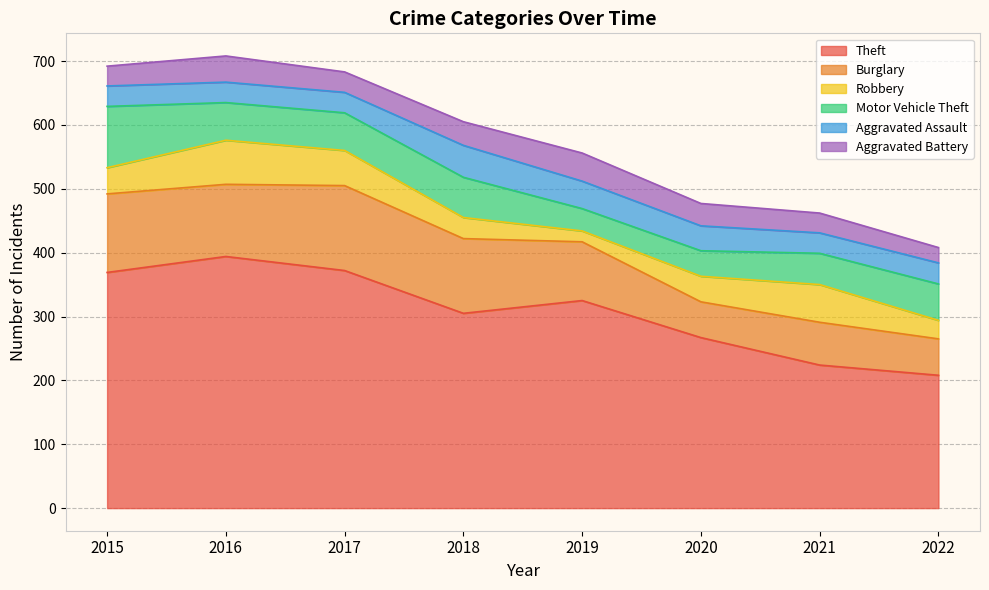

What is the difference between the maximum and minimum values in the Theft series?

186